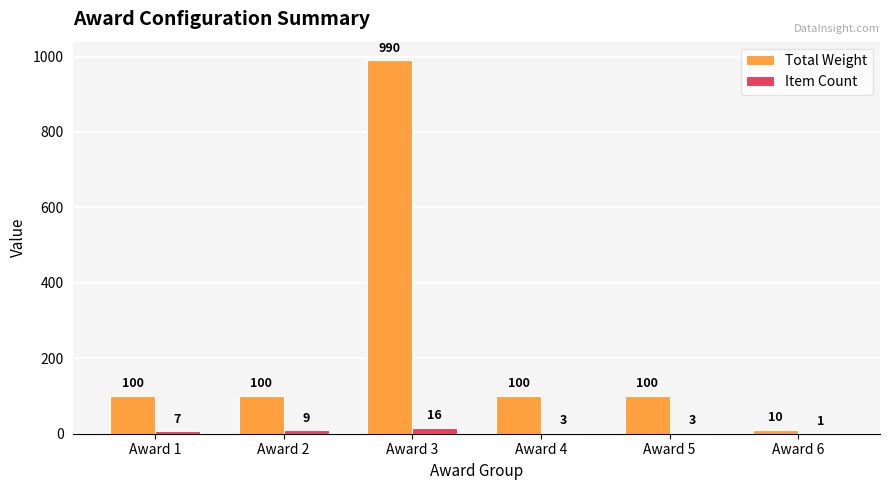

Which series has the largest total across all categories?

Total Weight